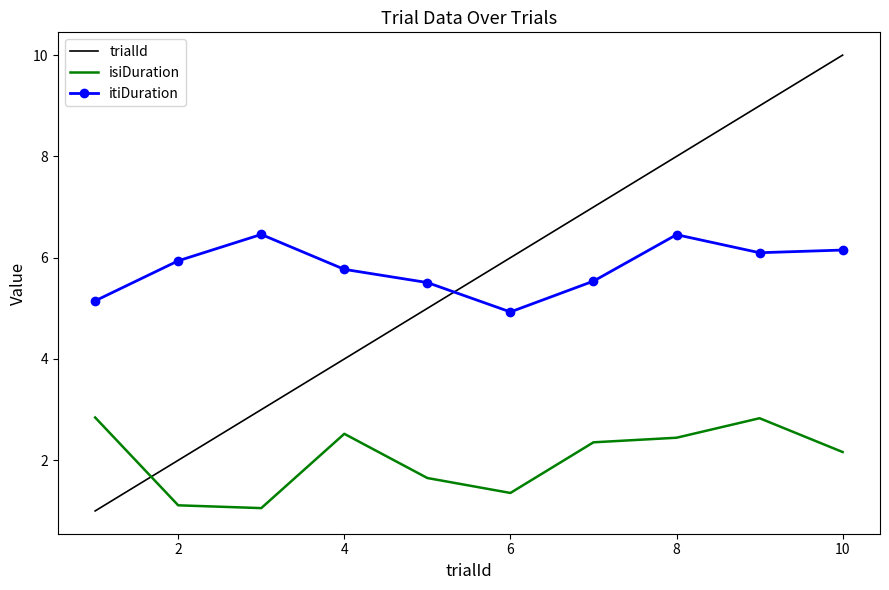

Which series ends up on top after the final intersection of isiDuration and trialId?

trialId